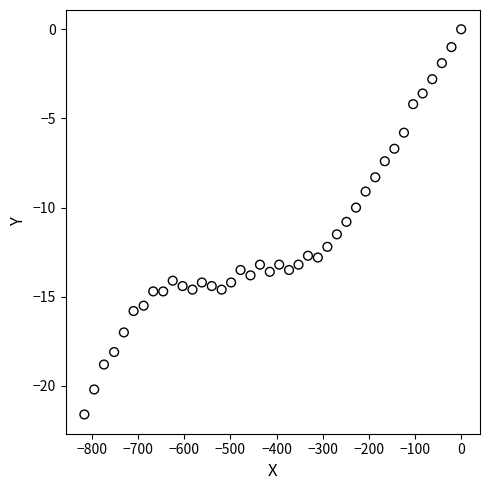

What is the range of X values (max minus min)?

816.3